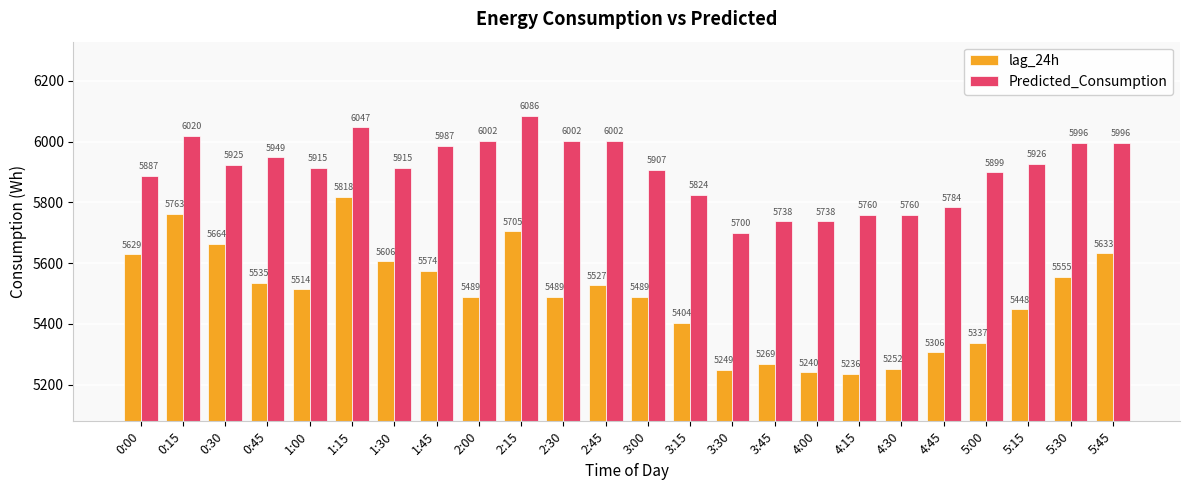

At which category is the sum across all series the highest?

1:15